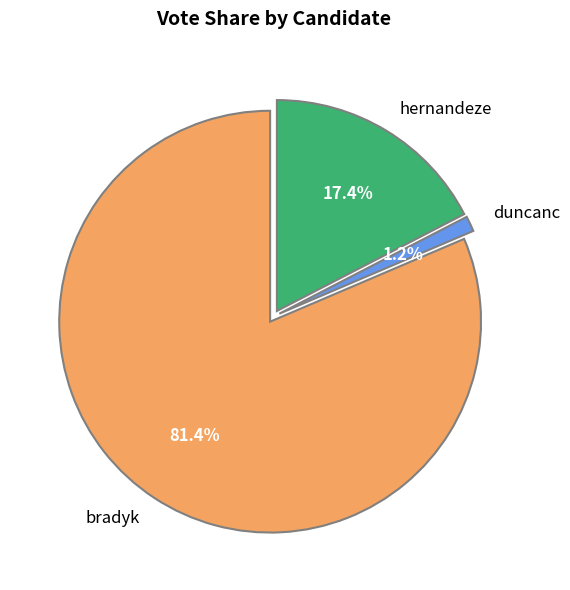

Is the sum of hernandeze and bradyk greater than half?

Yes